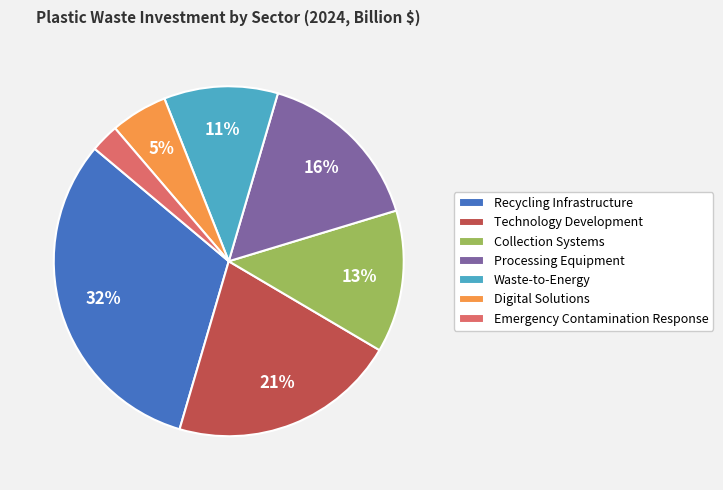

Count the number of slices in the pie.

7